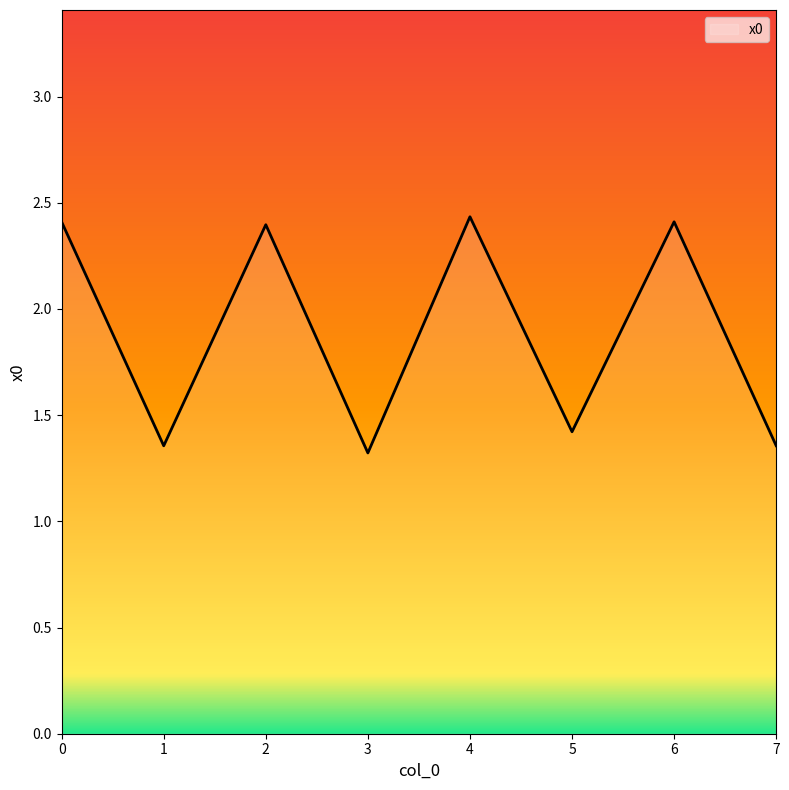

At which category does the data reach its first local peak?

2